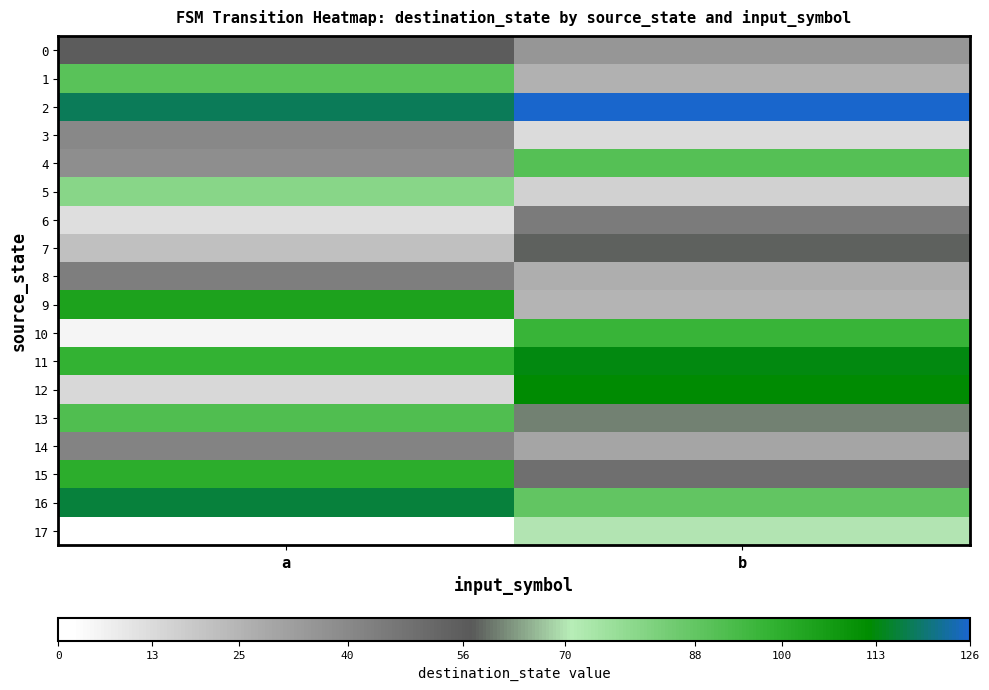

Reading right to left, what are all the values shown in this chart?

0: b=35	a=56
1: b=26	a=90
2: b=126	a=118
3: b=13	a=40
4: b=91	a=38
5: b=16	a=80
6: b=45	a=12
7: b=58	a=21
8: b=27	a=44
9: b=25	a=104
10: b=97	a=5
11: b=113	a=98
12: b=112	a=14
13: b=61	a=92
14: b=30	a=42
15: b=49	a=100
16: b=88	a=116
17: b=70	a=2